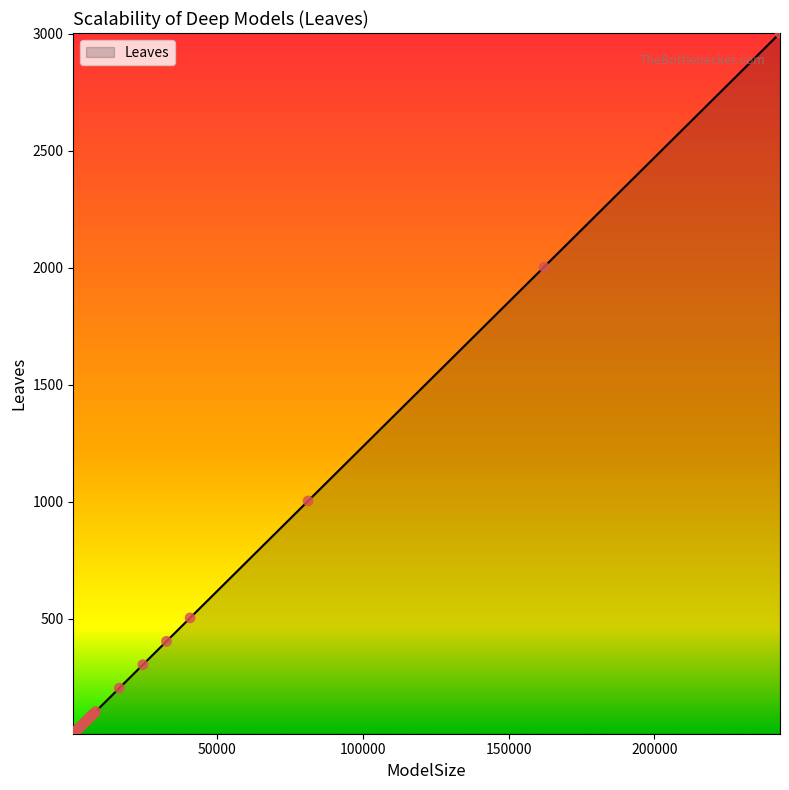

What is the difference between the maximum and minimum values?

2995